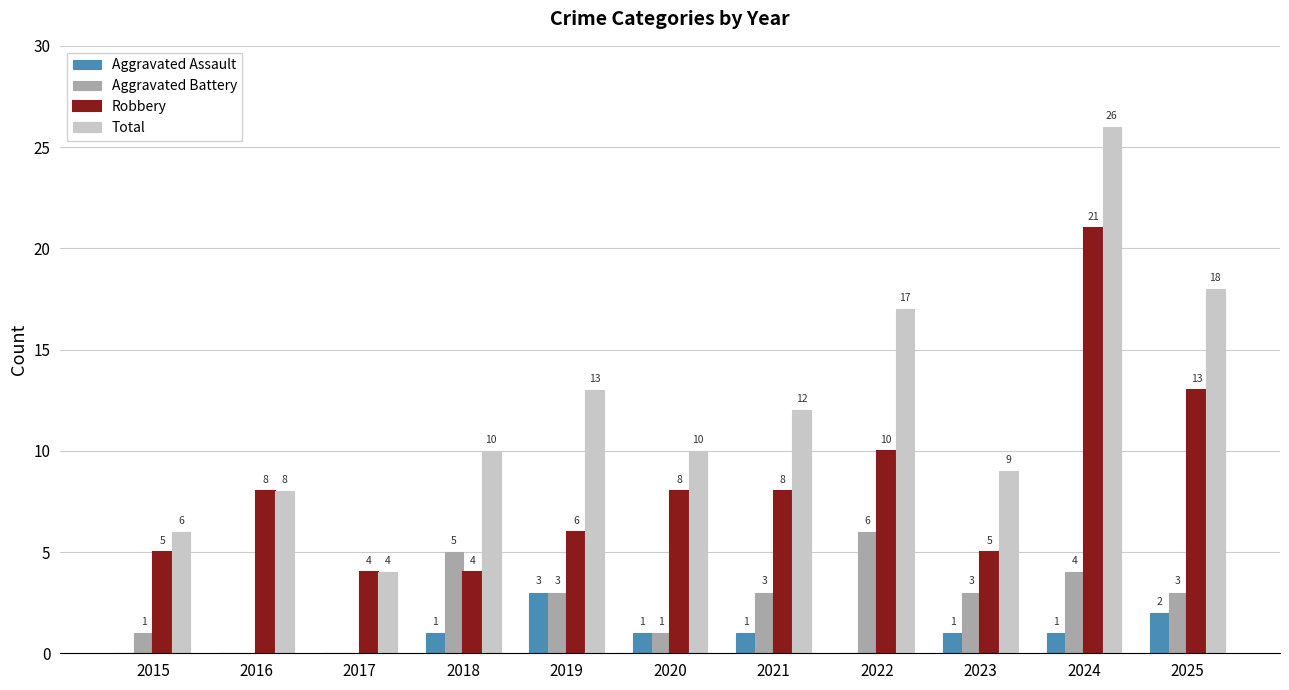

The value of Aggravated Battery at 2017 is 0. True or false?

True